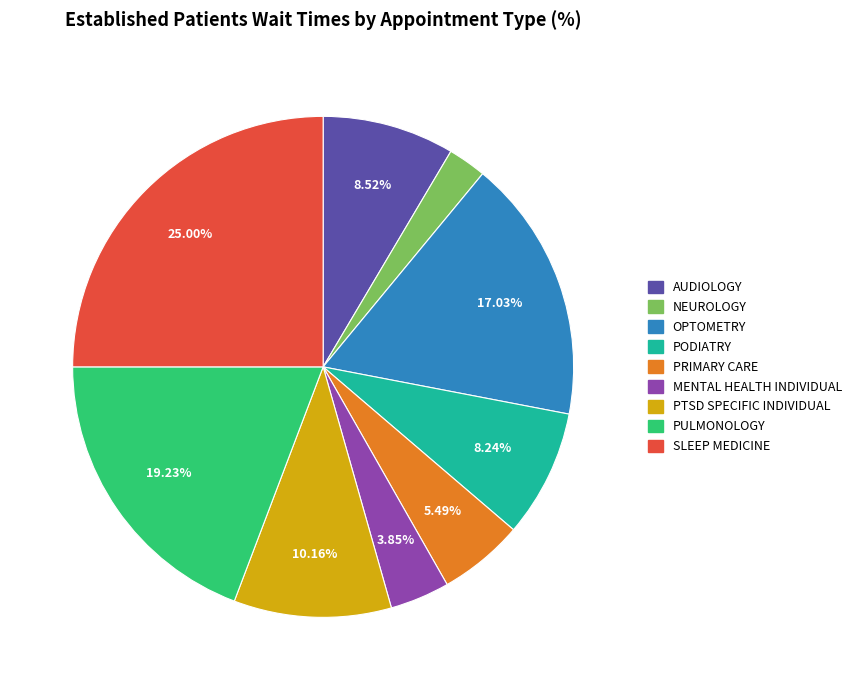

Is it true that AUDIOLOGY is 9% of the pie?

True